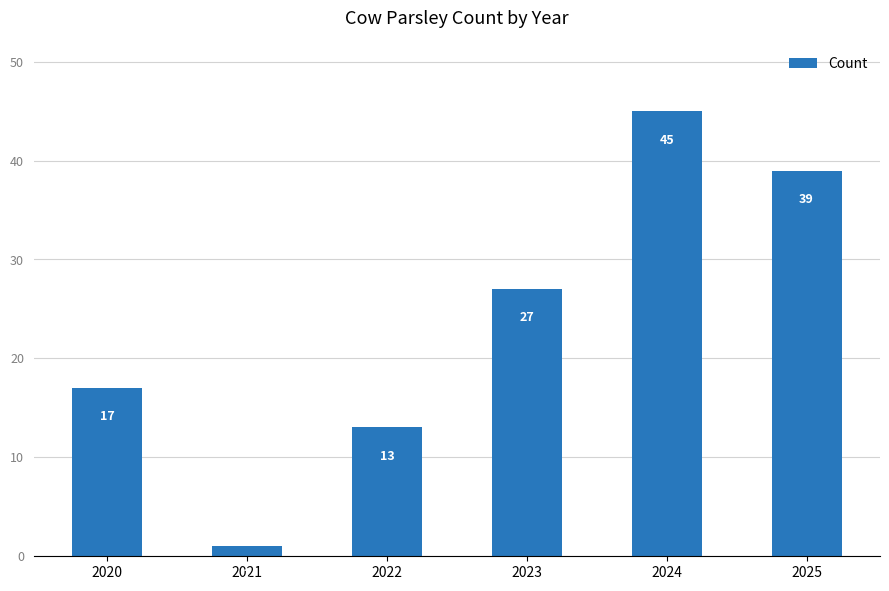

How many bars are there in total?

6